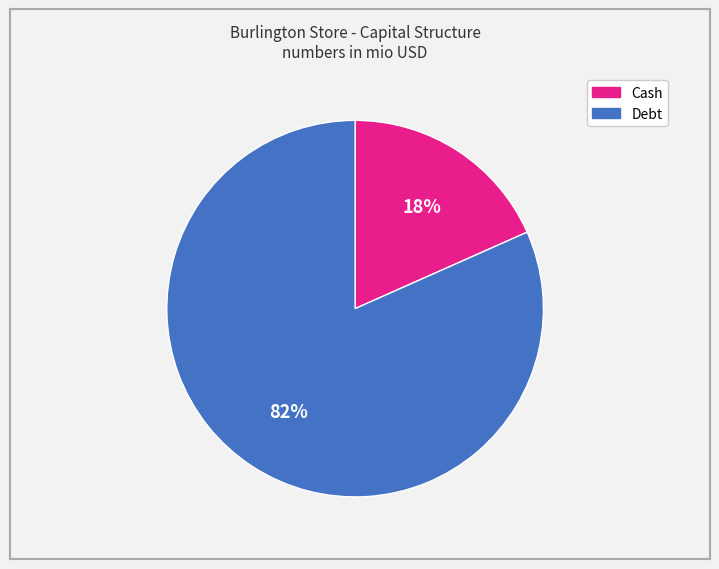

Rank the categories by value from lowest to highest.

Cash, Debt